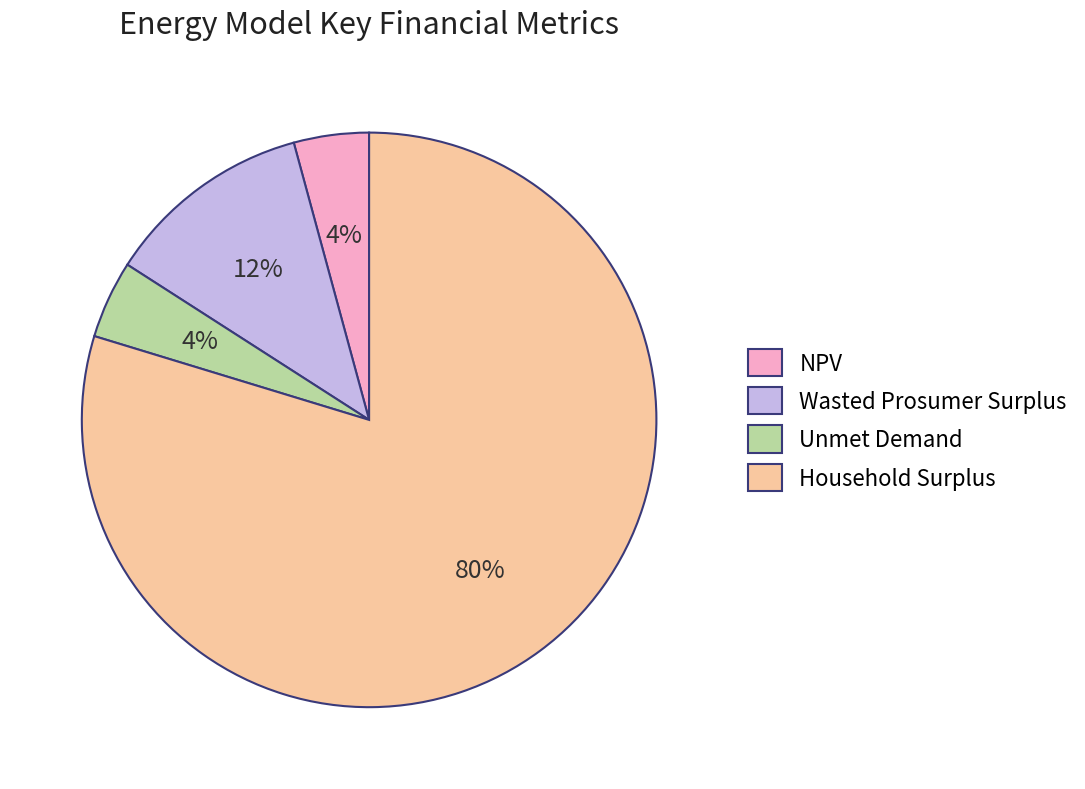

Which slice is the largest?

Household Surplus